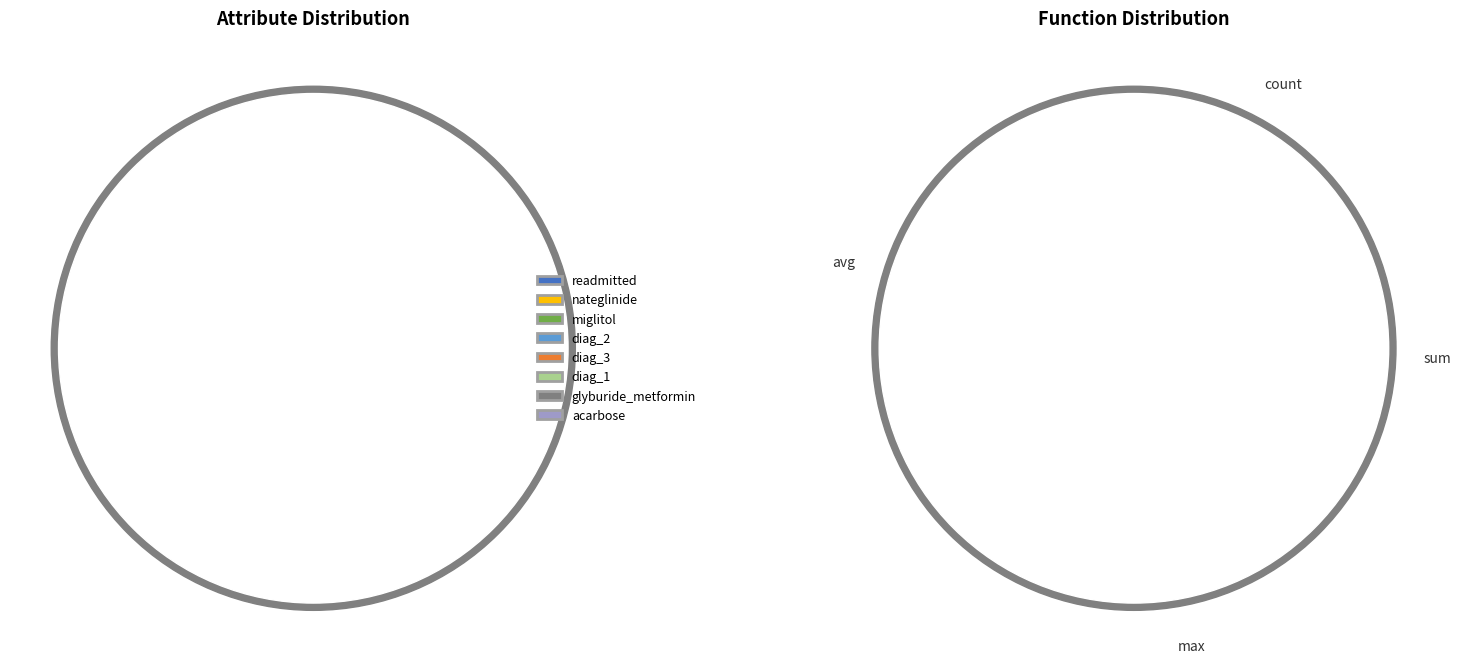

True or false: diag_2 accounts for 2% of the total.

True